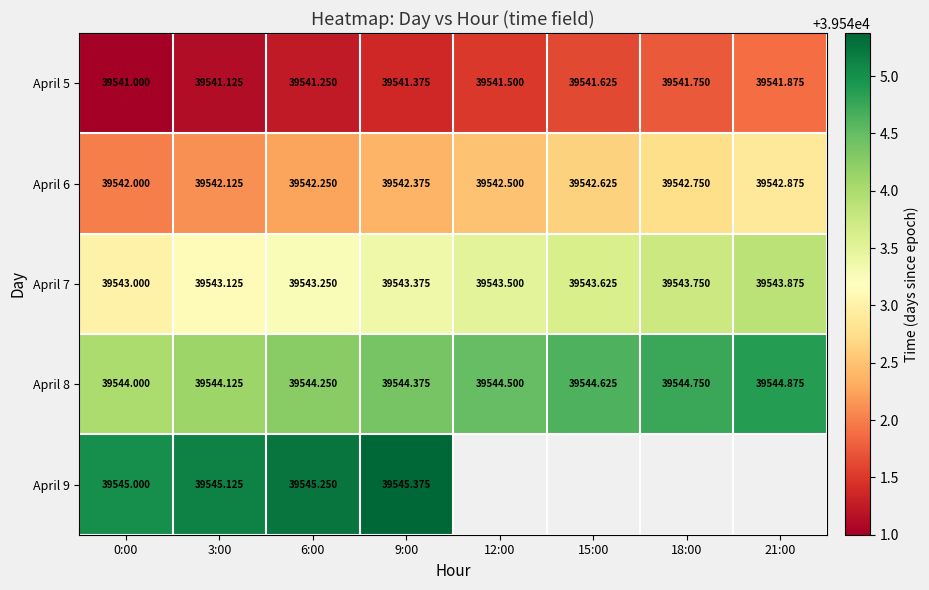

What is the maximum value shown in the chart?

39545.4